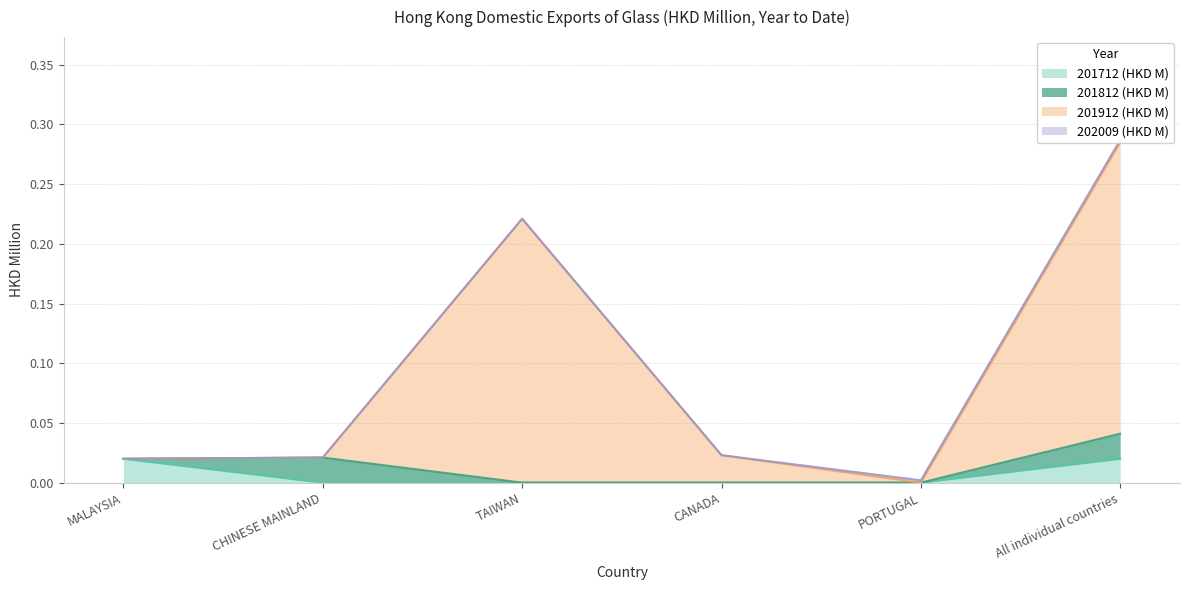

At which category is the sum across all series the highest?

All individual countries